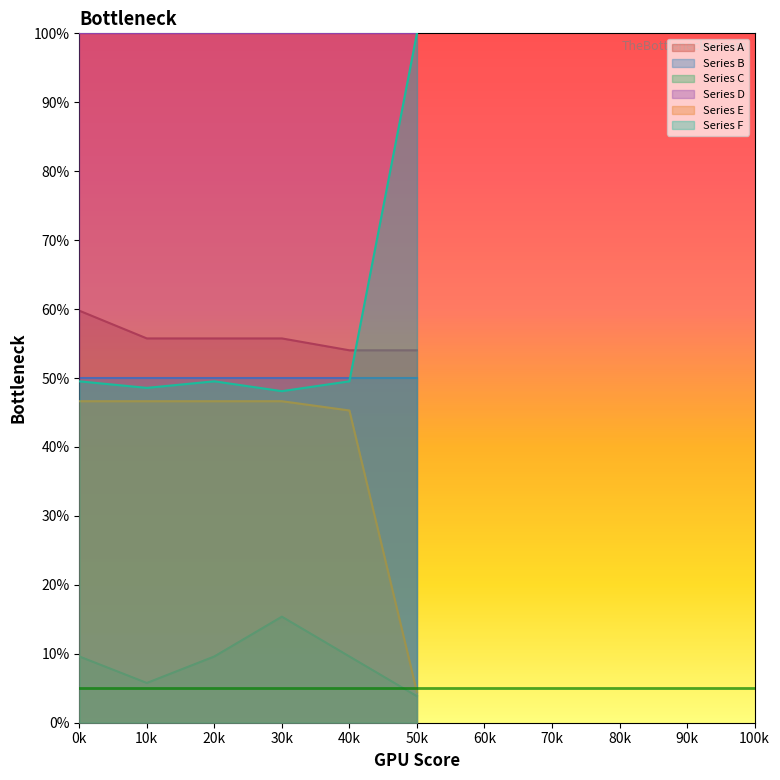

The Series F series shows 49.5 at 0k. True or false?

True